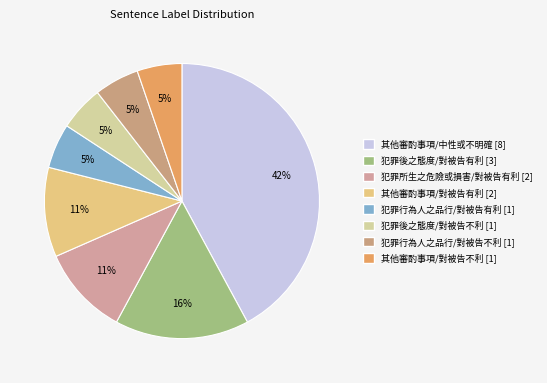

Which has a higher value, 其他審酌事項/對被告不利 or 犯罪行為人之品行/對被告有利?

其他審酌事項/對被告不利